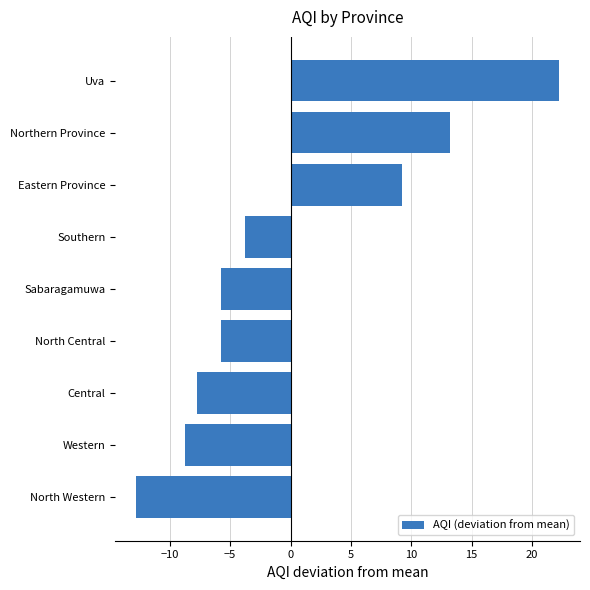

Are the bars horizontal?

Yes